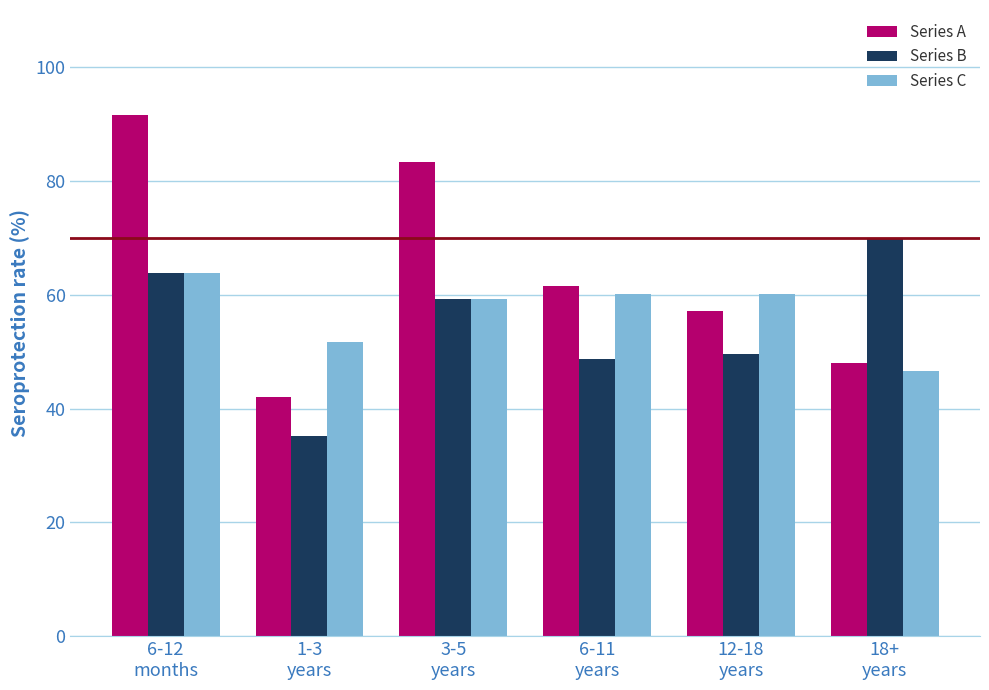

What is the difference between the maximum and minimum values in the Series A series?

49.6